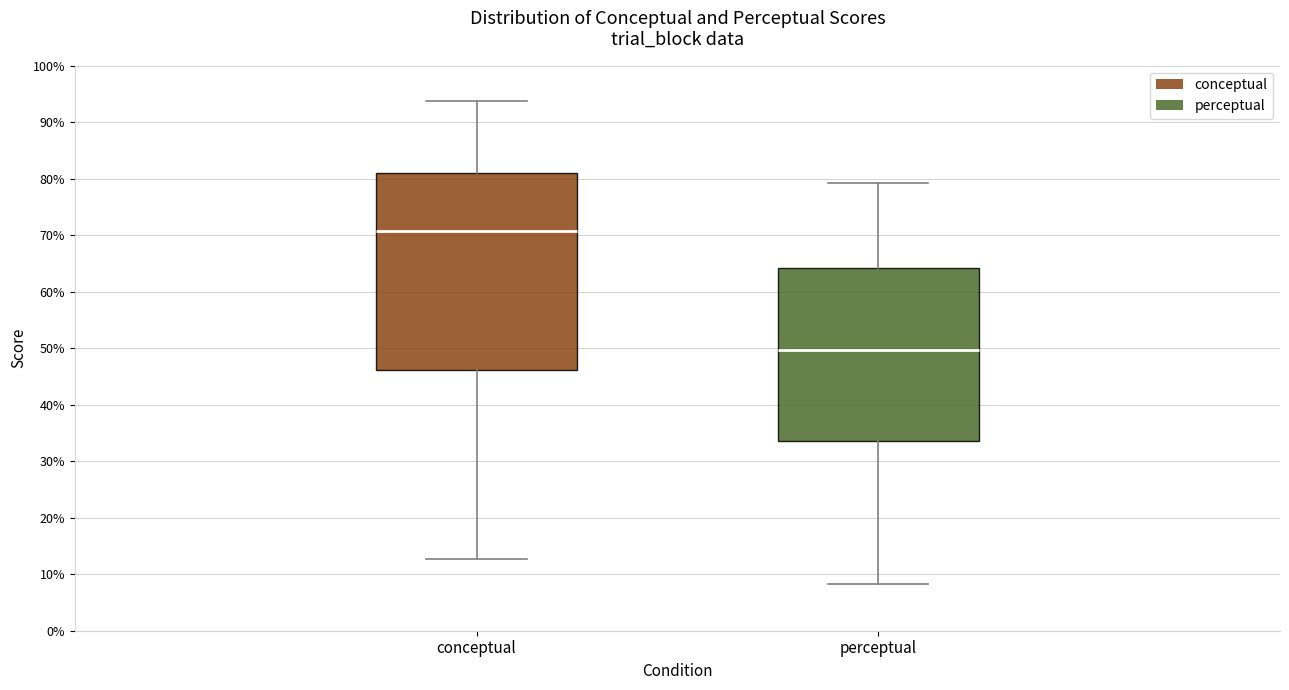

Reading left to right, transcribe this box plot: for each box, give where its median line is, the range the box spans, and where its two whiskers end, as read against the y-axis. The values are not printed on the chart, so give them approximately, as read against the axis.

conceptual: median 71, box 46 to 81, whiskers 13 to 94
perceptual: median 50, box 34 to 64, whiskers 8 to 79